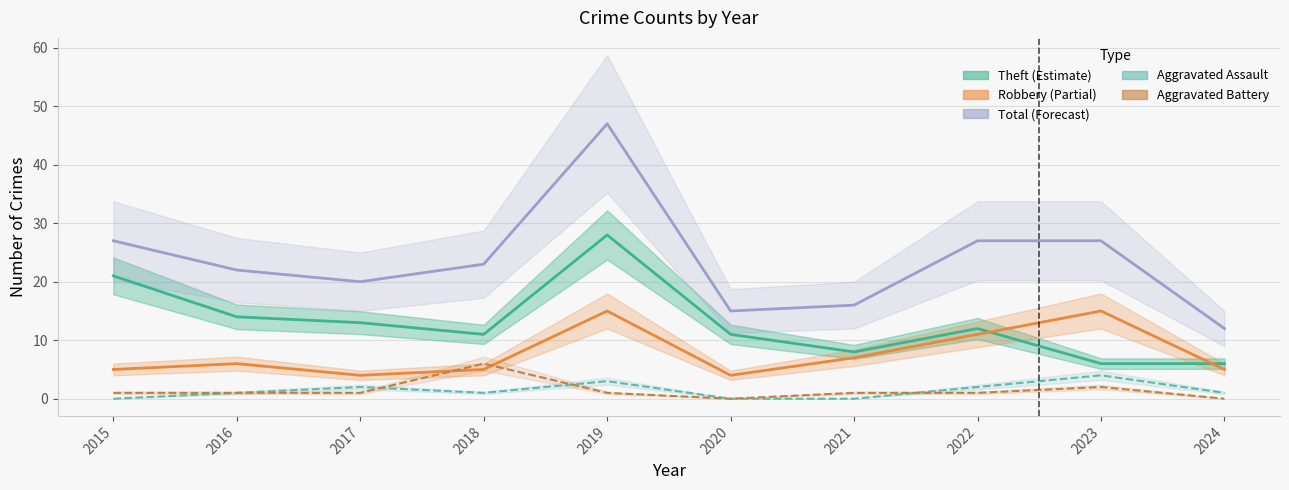

List the series in order of their peak value, lowest first.

Aggravated Assault, Aggravated Battery, Robbery, Theft, Total